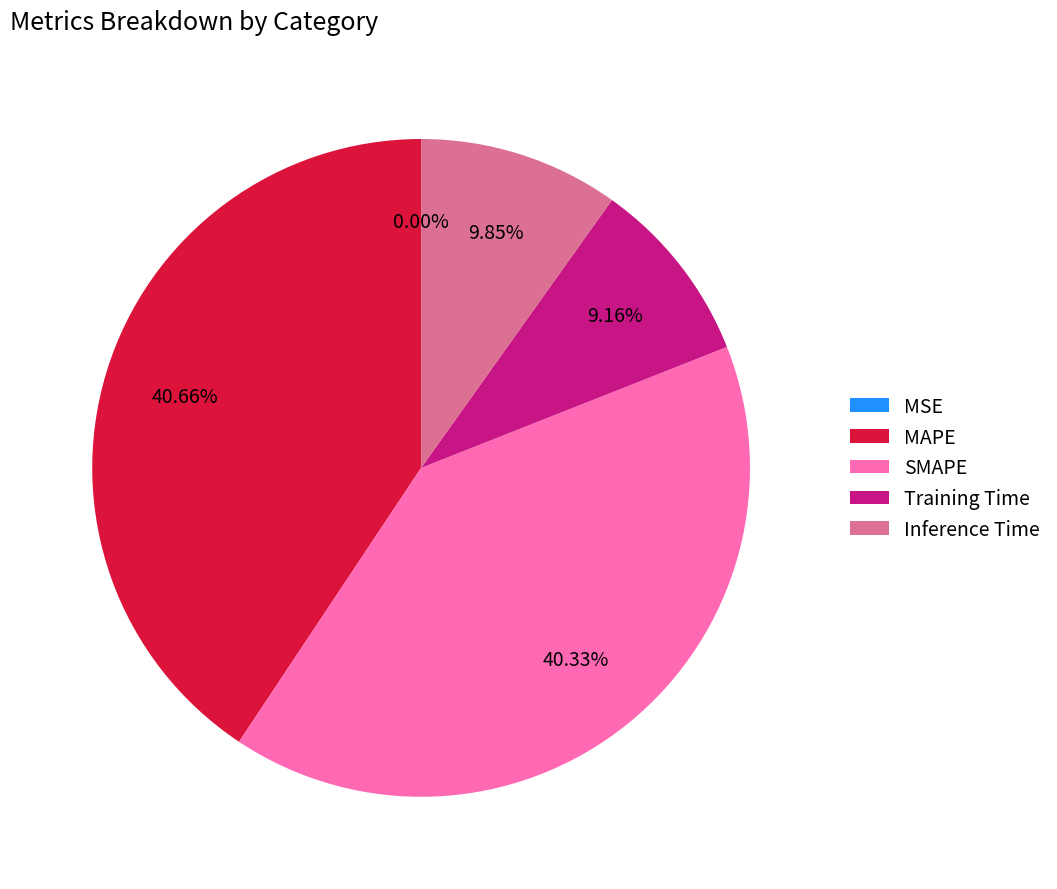

Between Training Time and SMAPE, which is larger?

SMAPE